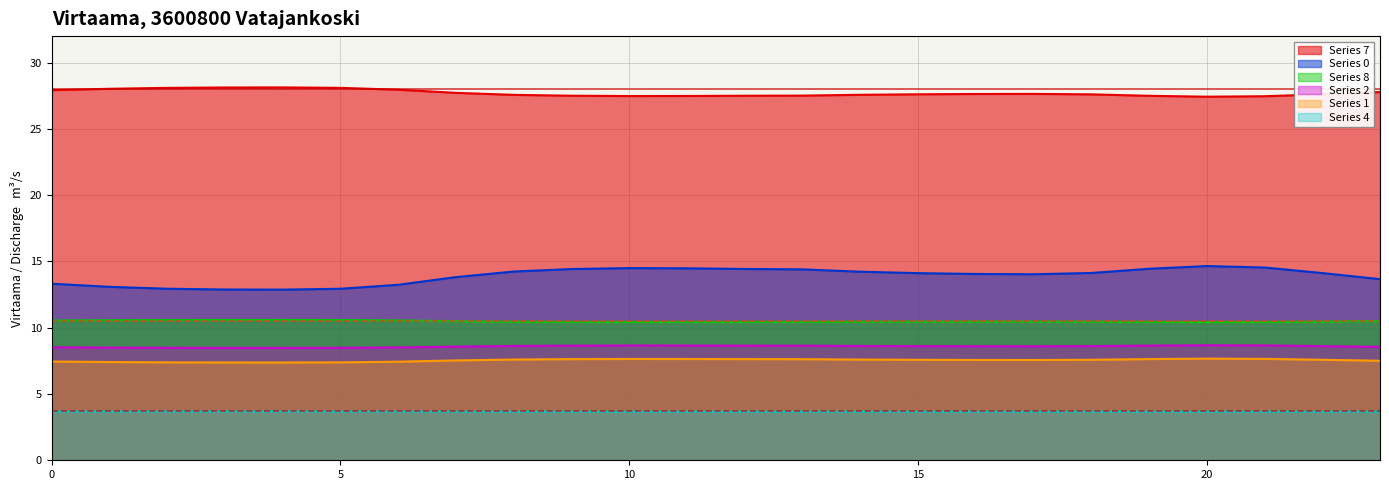

Reading left to right, what are all the values shown in this chart?

Series 0: 13.3	13.1	12.9	12.9	12.9	12.9	13.2	13.8	14.2	14.4	14.5	14.5	14.4	14.4	14.2	14.1	14.1	14.0	14.1	14.4	14.7	14.5	14.1	13.7
Series 1: 7.5	7.4	7.4	7.4	7.4	7.4	7.4	7.5	7.6	7.6	7.6	7.6	7.6	7.6	7.6	7.6	7.6	7.6	7.6	7.6	7.7	7.6	7.6	7.5
Series 2: 8.5	8.5	8.5	8.5	8.5	8.5	8.5	8.6	8.6	8.6	8.7	8.7	8.6	8.6	8.6	8.6	8.6	8.6	8.6	8.7	8.7	8.7	8.6	8.6
Series 4: 3.7	3.7	3.7	3.7	3.7	3.7	3.7	3.7	3.7	3.7	3.7	3.7	3.7	3.7	3.7	3.7	3.7	3.7	3.7	3.7	3.7	3.7	3.7	3.7
Series 7: 27.9	28.0	28.1	28.1	28.1	28.1	28.0	27.7	27.6	27.5	27.5	27.5	27.5	27.5	27.6	27.6	27.6	27.6	27.6	27.5	27.4	27.5	27.6	27.8
Series 8: 10.5	10.6	10.6	10.6	10.6	10.6	10.5	10.5	10.5	10.4	10.4	10.4	10.4	10.5	10.5	10.5	10.5	10.5	10.5	10.4	10.4	10.4	10.5	10.5